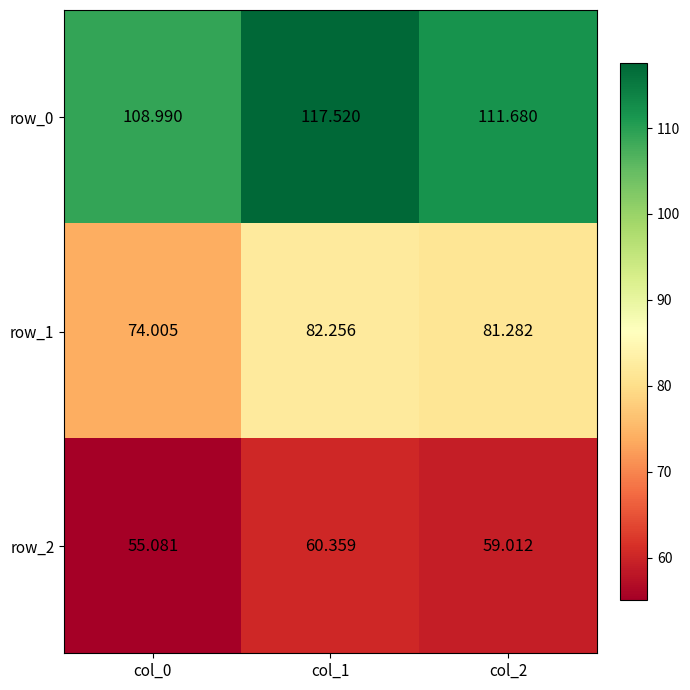

What is the maximum value for row_0?

117.5